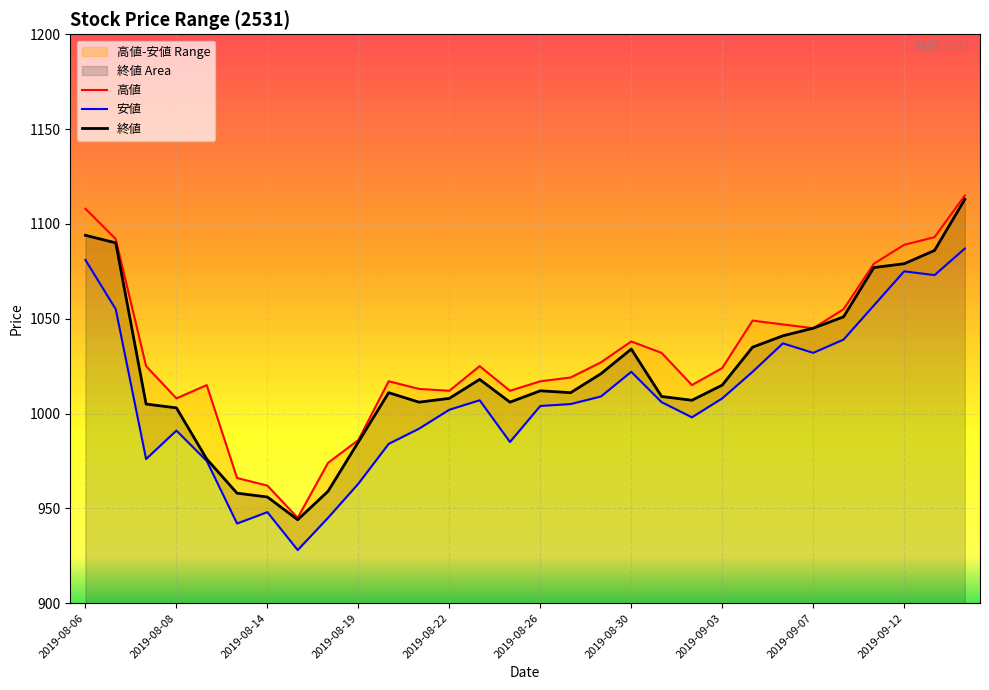

What is the maximum value shown in the chart?

1115